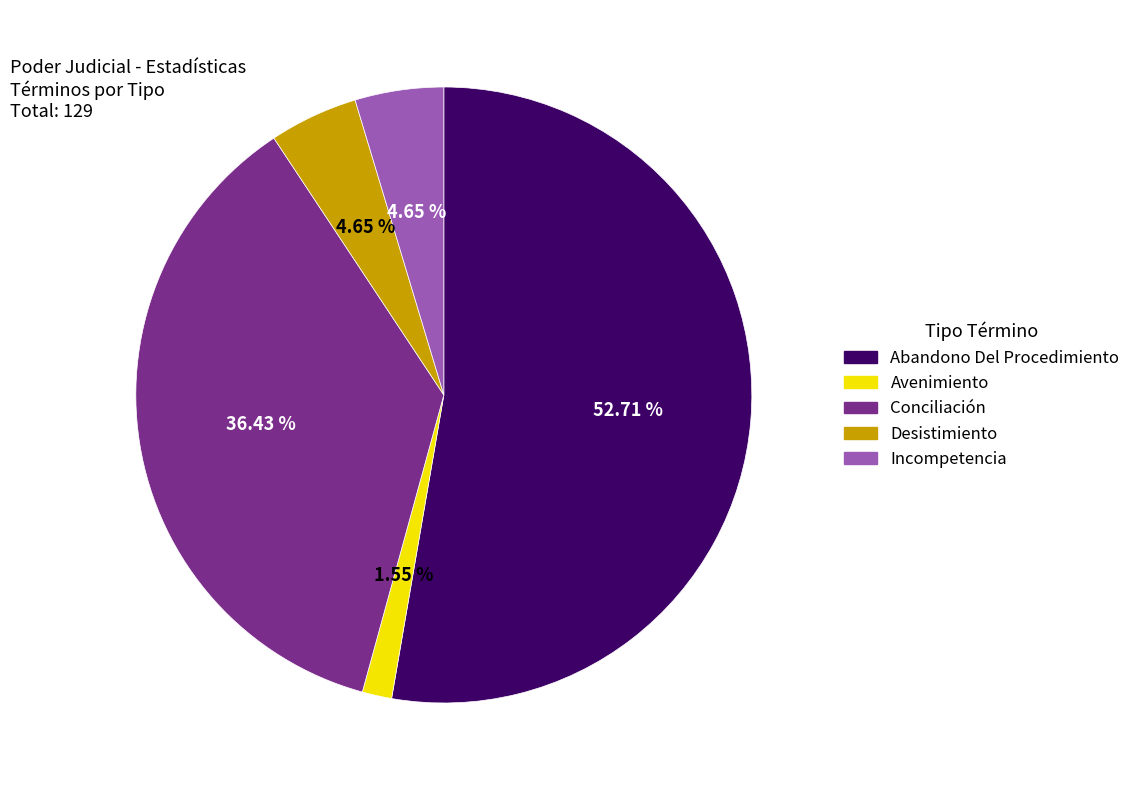

What percentage do Avenimiento and Conciliación together represent?

38.0%